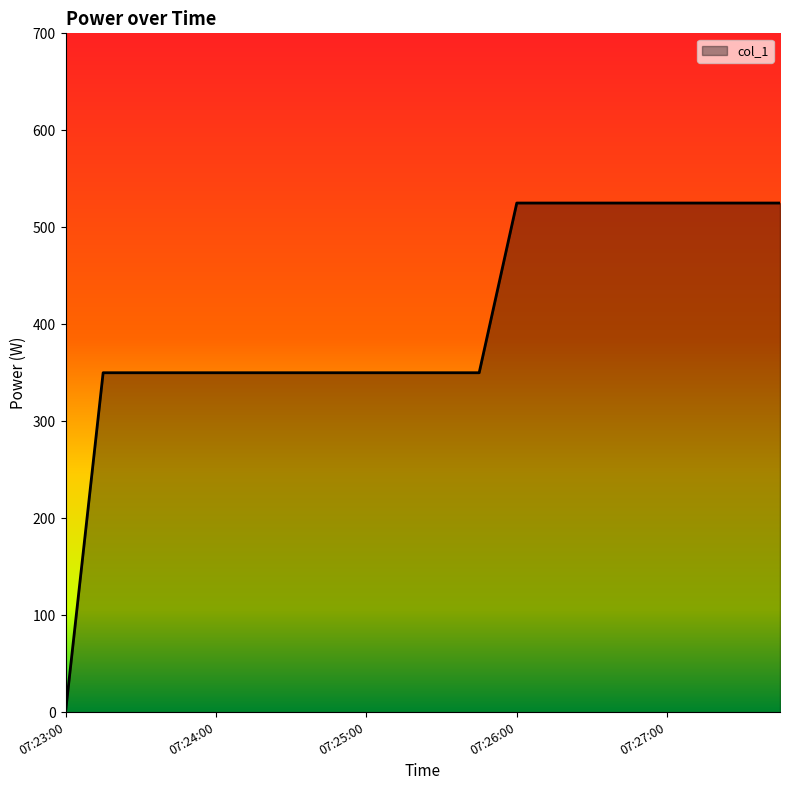

What is the difference between the maximum and minimum values?

525